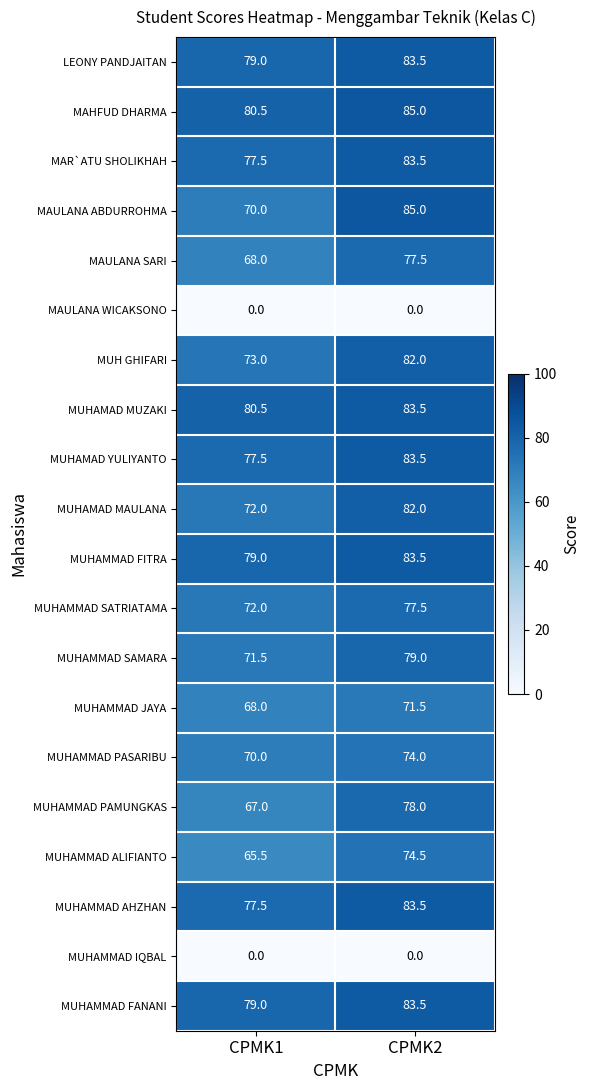

Rank the categories by MUHAMMAD AHZHAN value from lowest to highest.

CPMK1, CPMK2